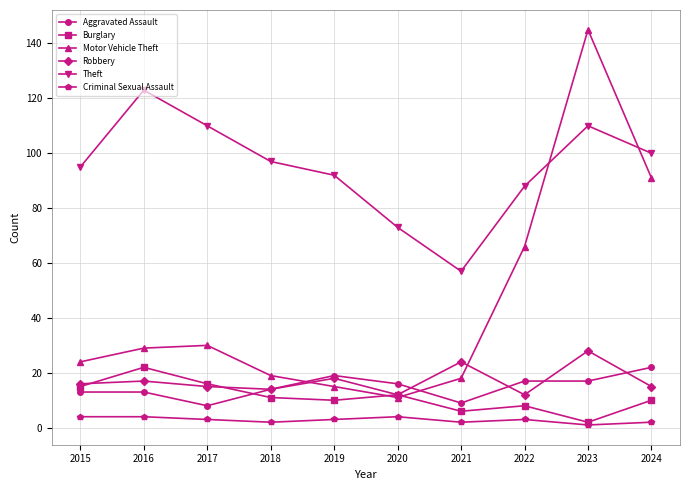

Read the Aggravated Assault value at 2016, to the nearest 5.

15